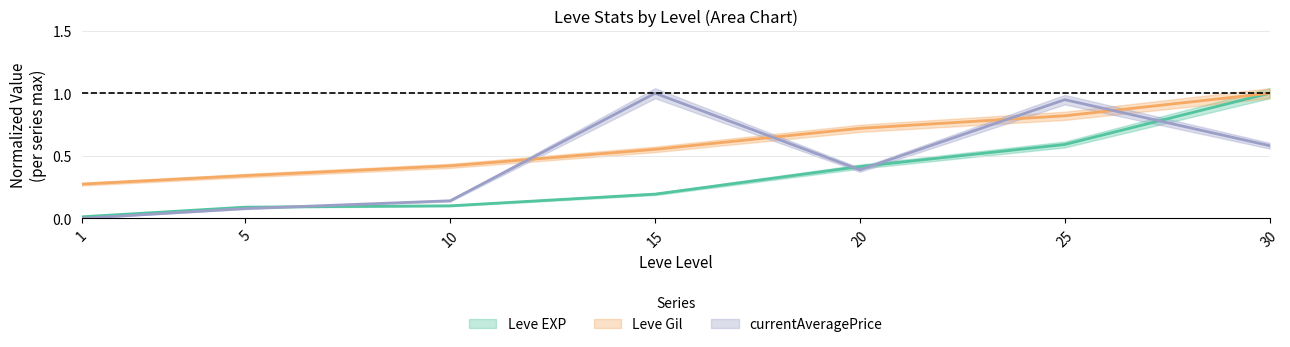

True or false: Leve Gil and Leve EXP intersect in this chart.

False